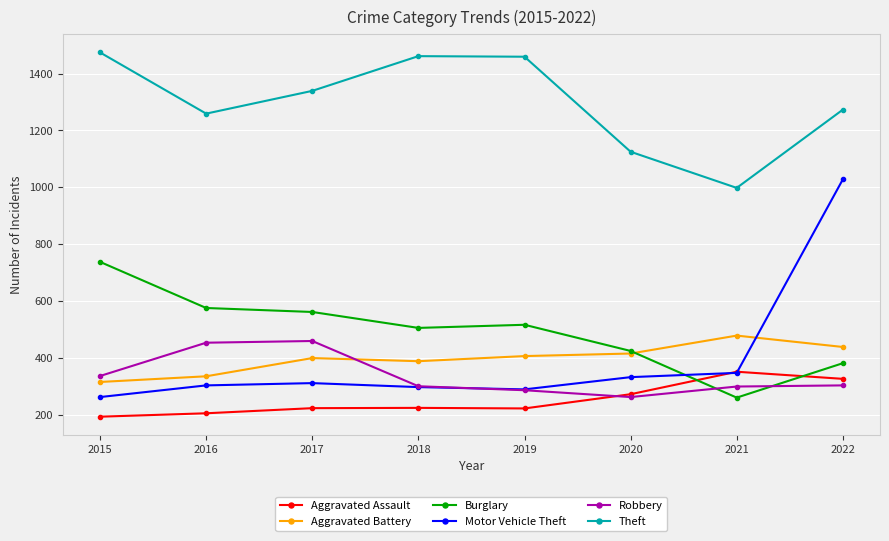

True or false: Theft and Burglary cross at least once.

False